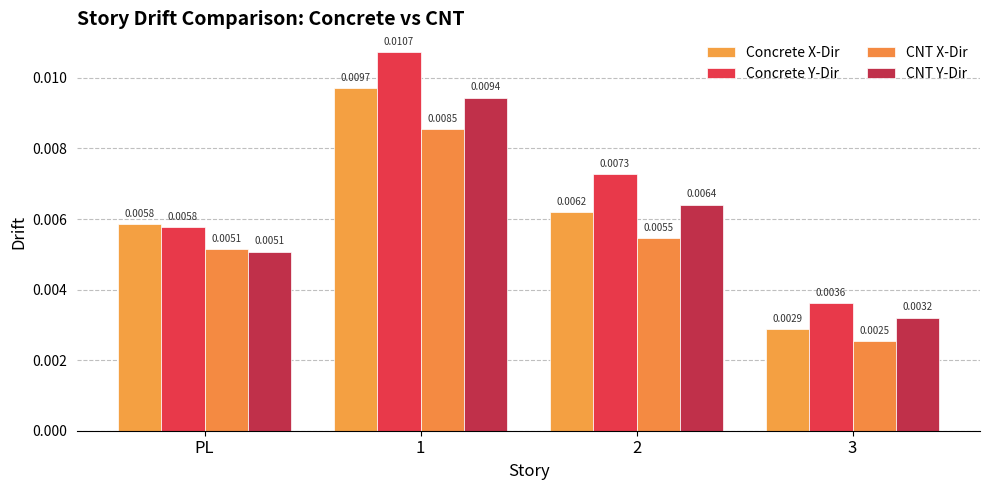

Rank the categories by Concrete Y-Dir value from lowest to highest.

3, PL, 2, 1